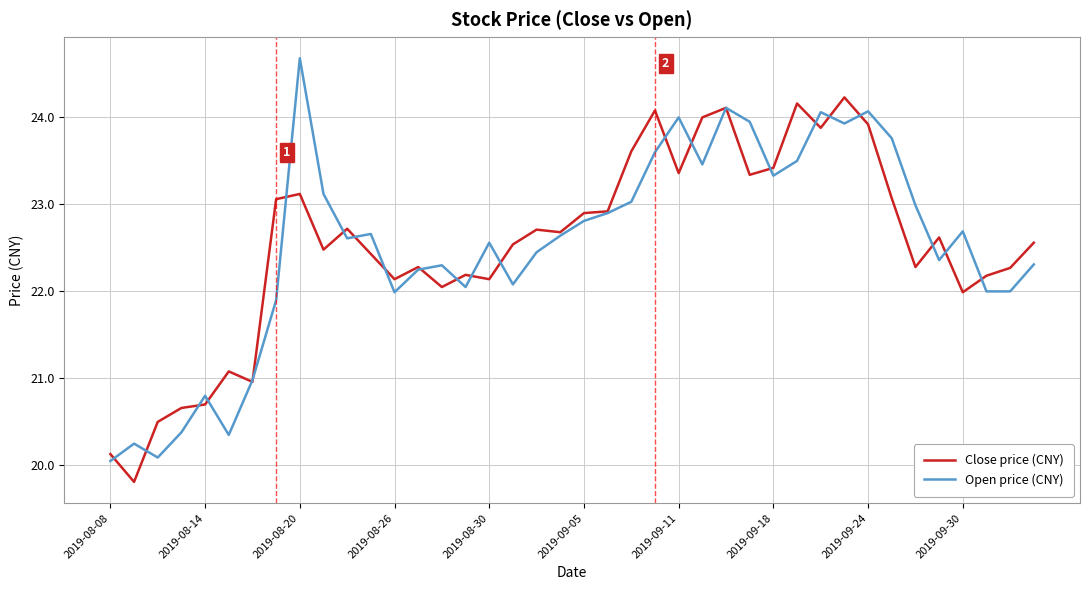

What is the minimum value for Close price (CNY)?

19.8